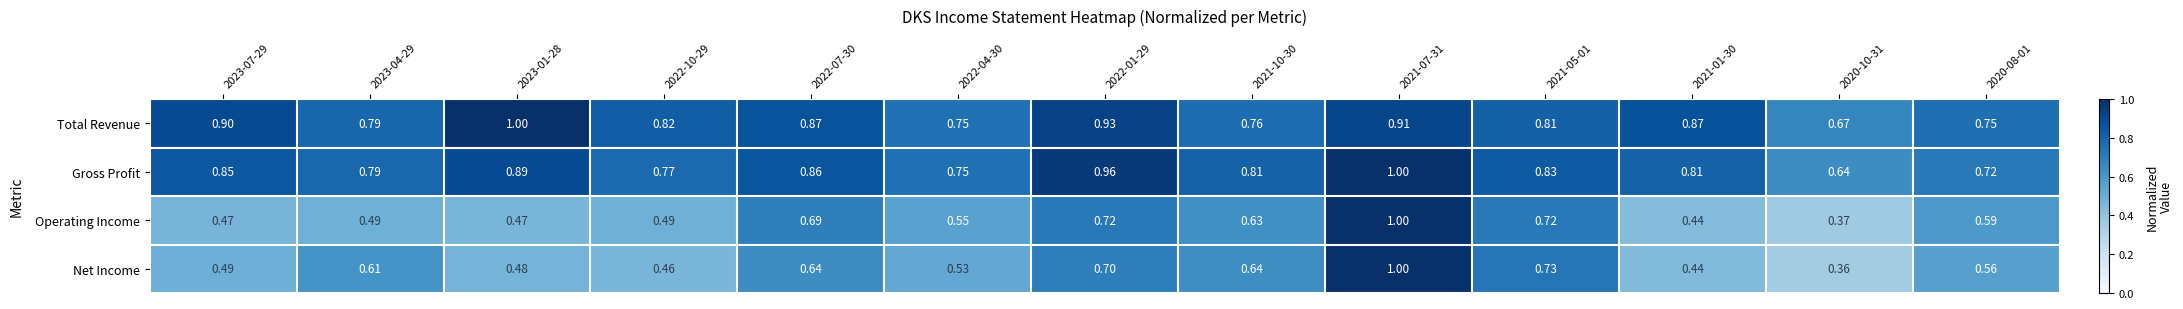

At 2023-07-29, list the series in order from largest to smallest.

Total Revenue, Gross Profit, Net Income, Operating Income